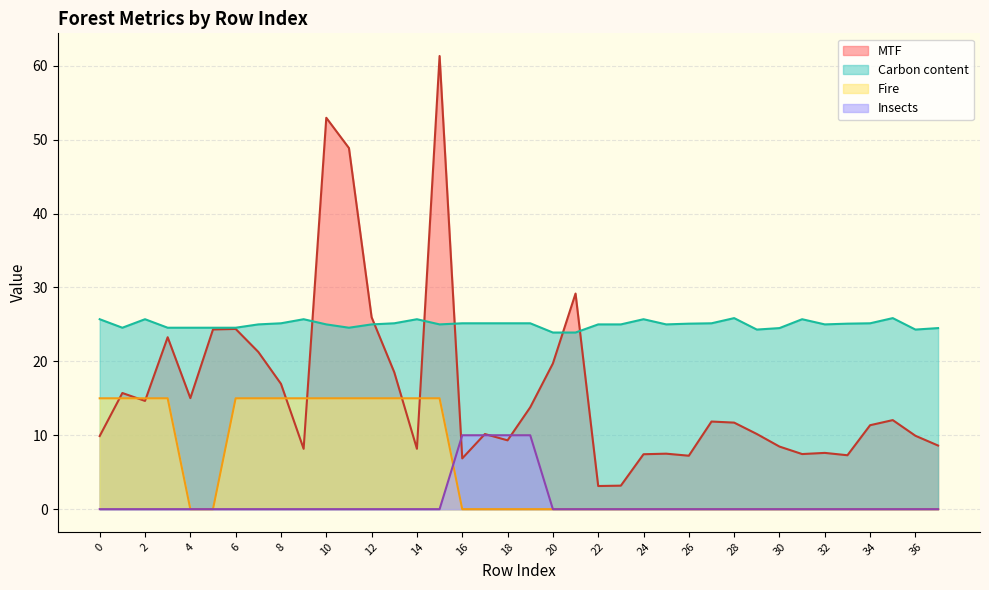

Which series changed the most between 2 and 32?

Fire